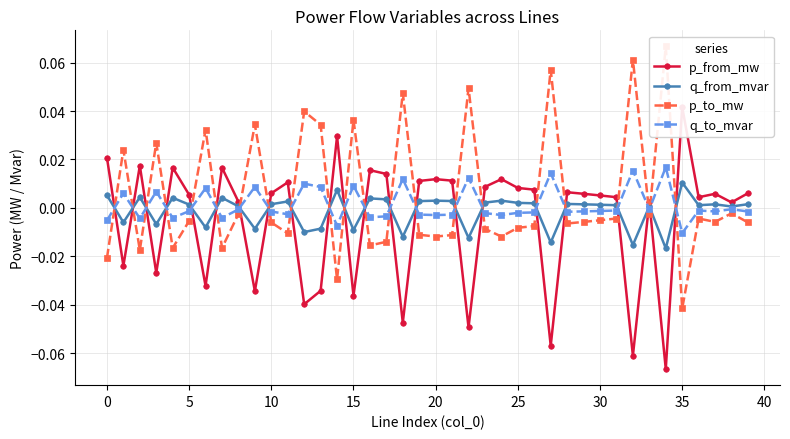

What is the label of the 37th point from the left?

36